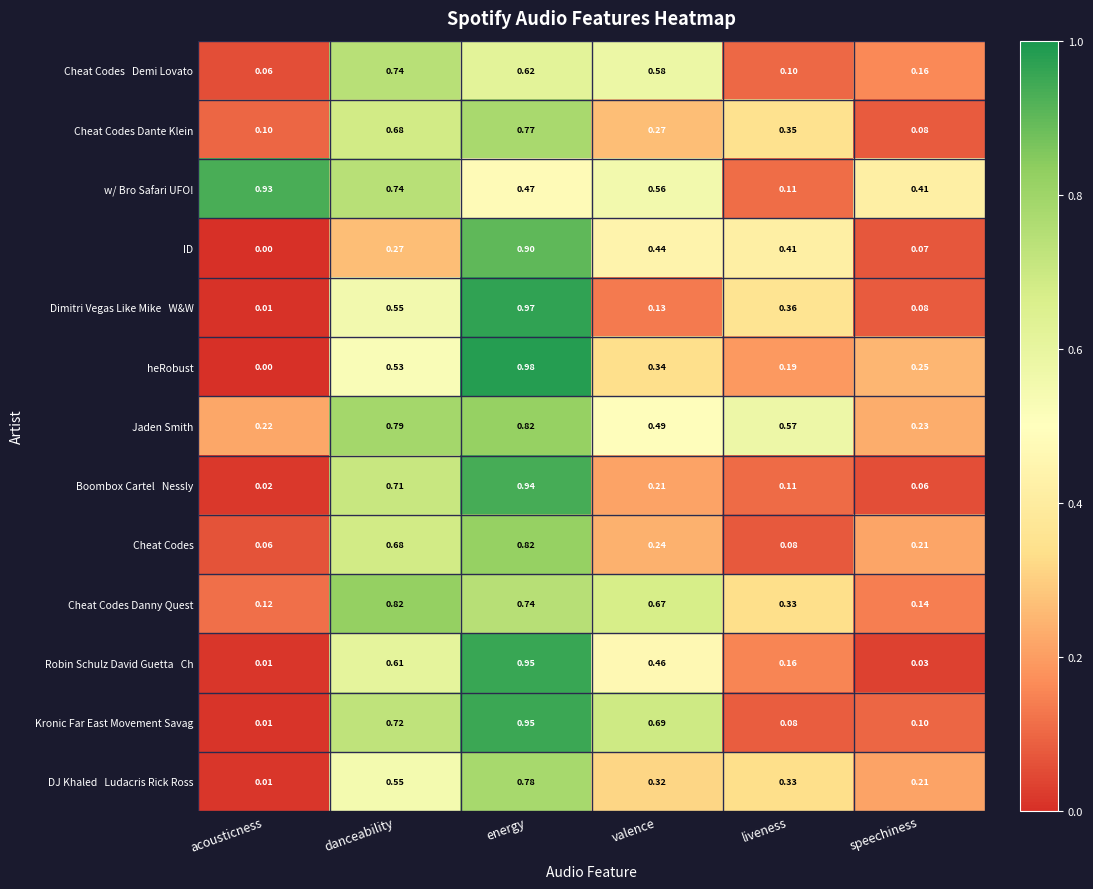

Which series has the largest range (max minus min)?

heRobust